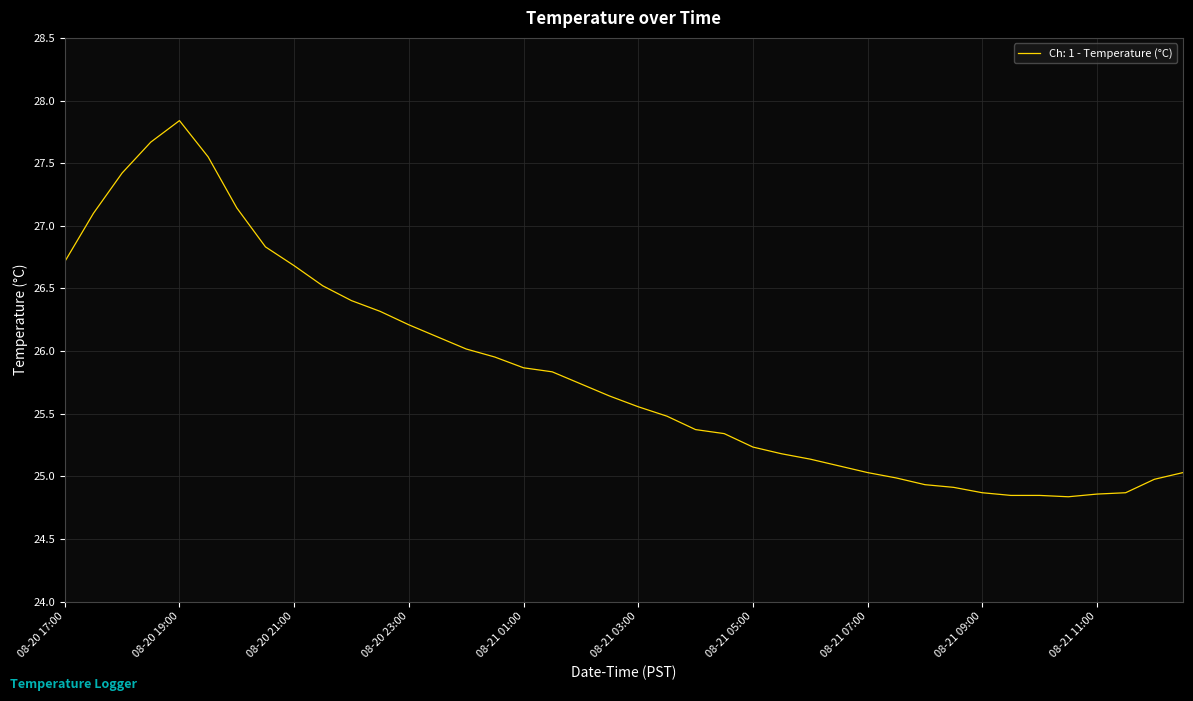

What is the sum of all values?

1032.9